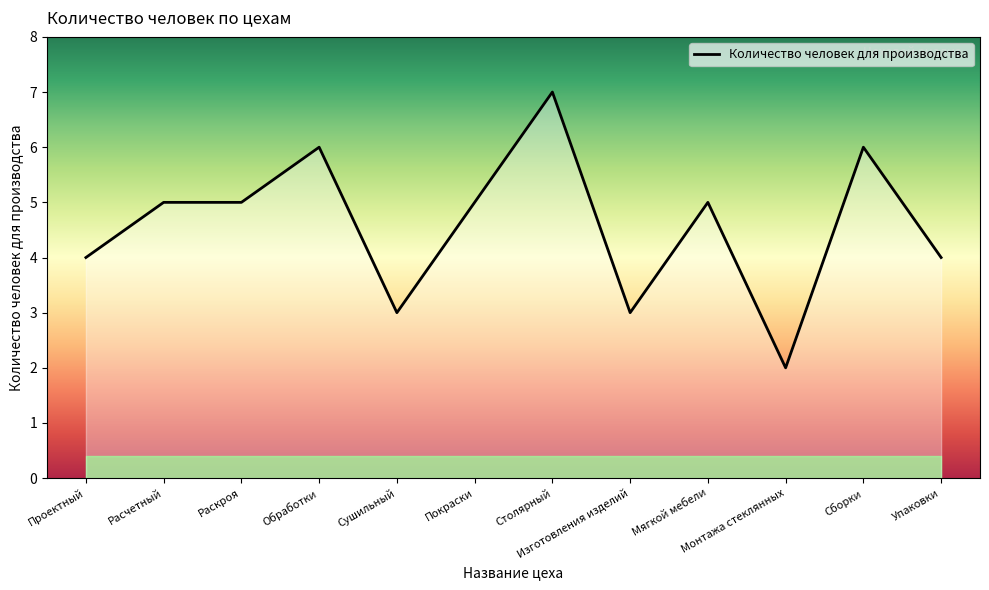

The chart shows a value of 9 at Обработки. True or false?

False